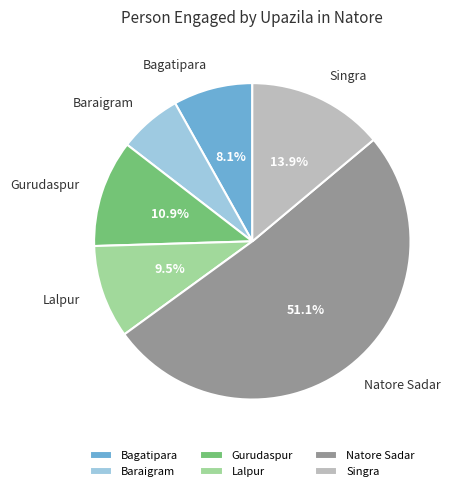

Which slice is the smallest?

Baraigram